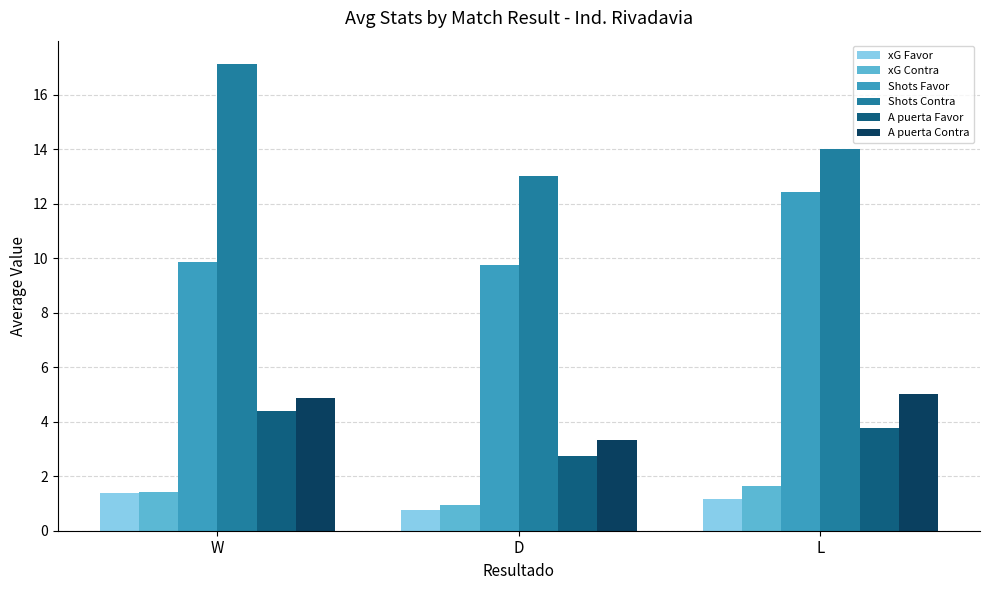

The value of A puerta Contra at D is 3.3. True or false?

True